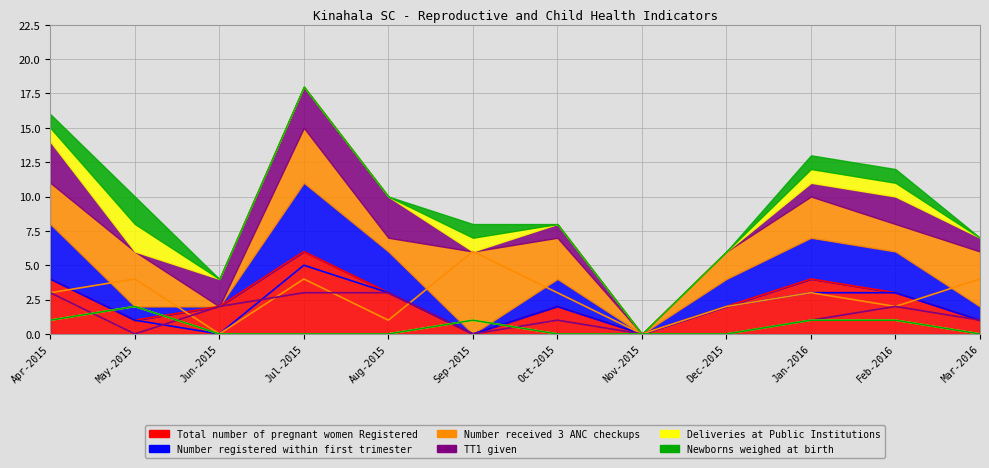

At which category does the chart reach its minimum across all series?

Sep-2015